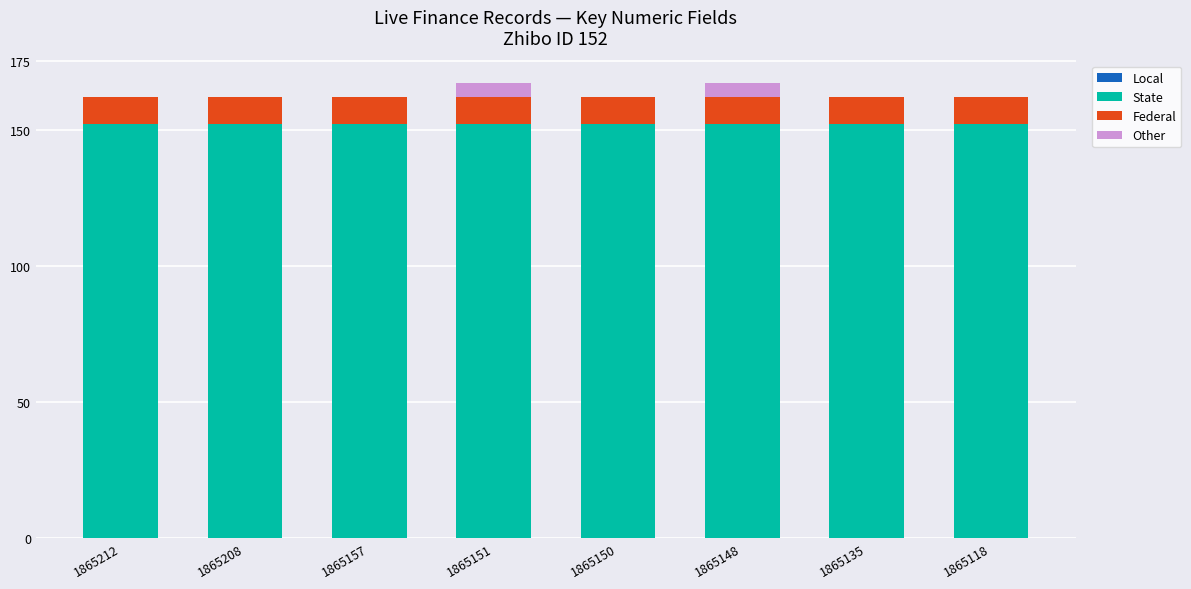

What is the total value across all series at 1865208?

162